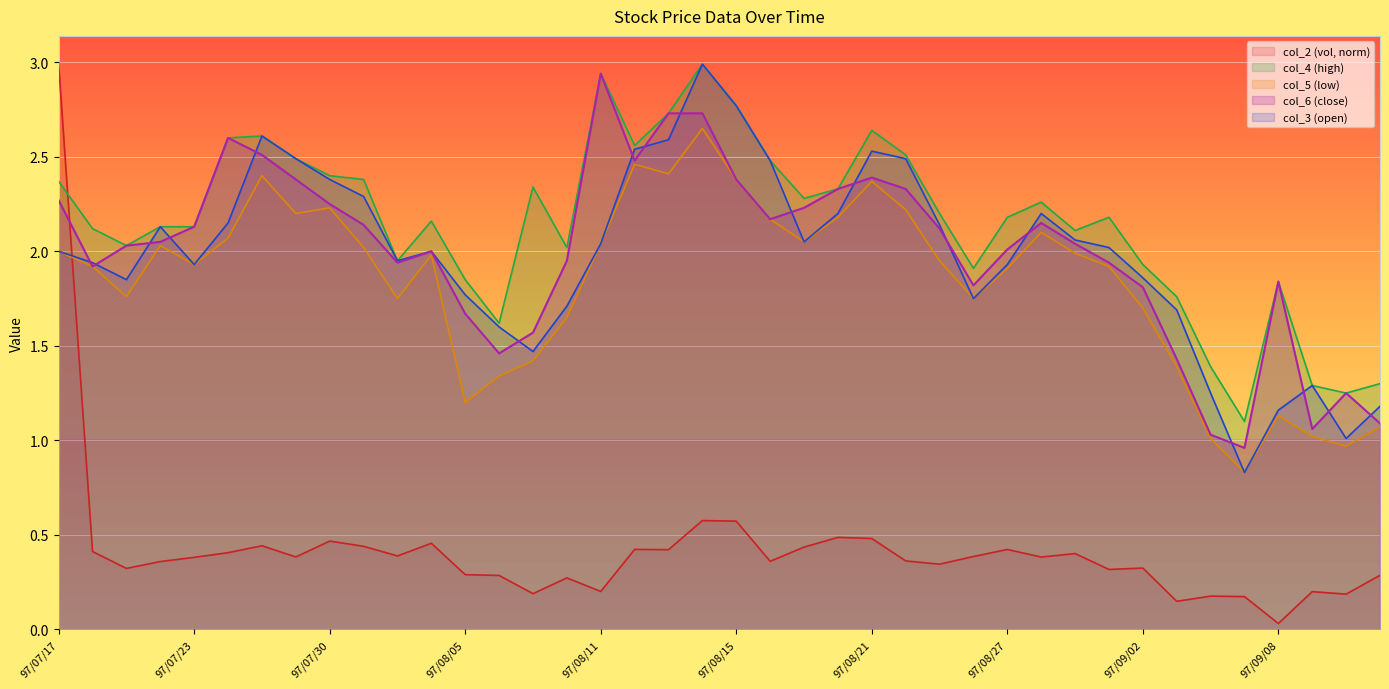

Does the chart display data point markers on the line(s)?

No